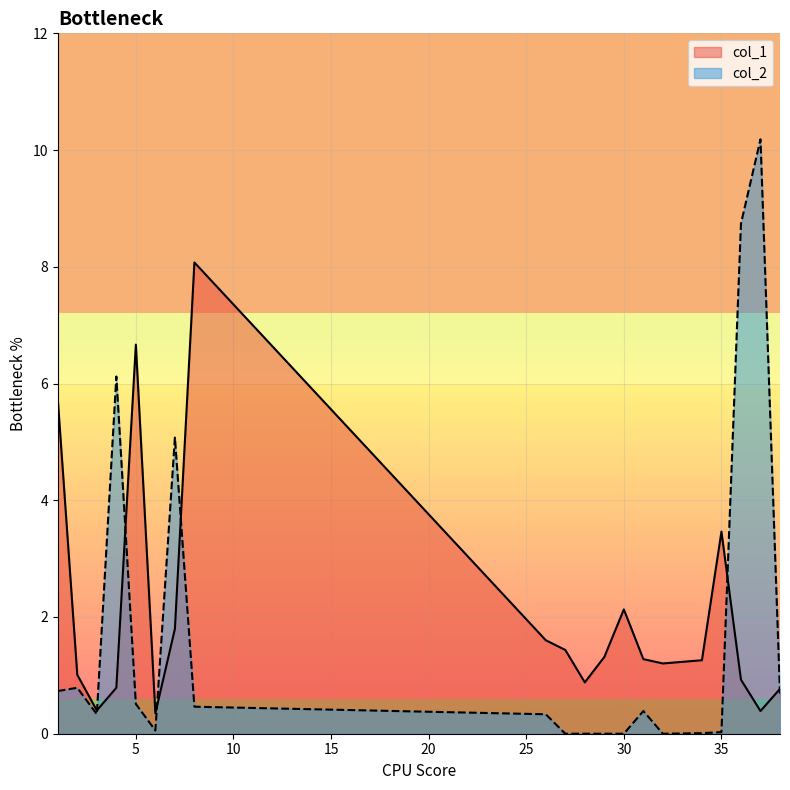

Rank the series at 8 from highest to lowest value.

col_1, col_2